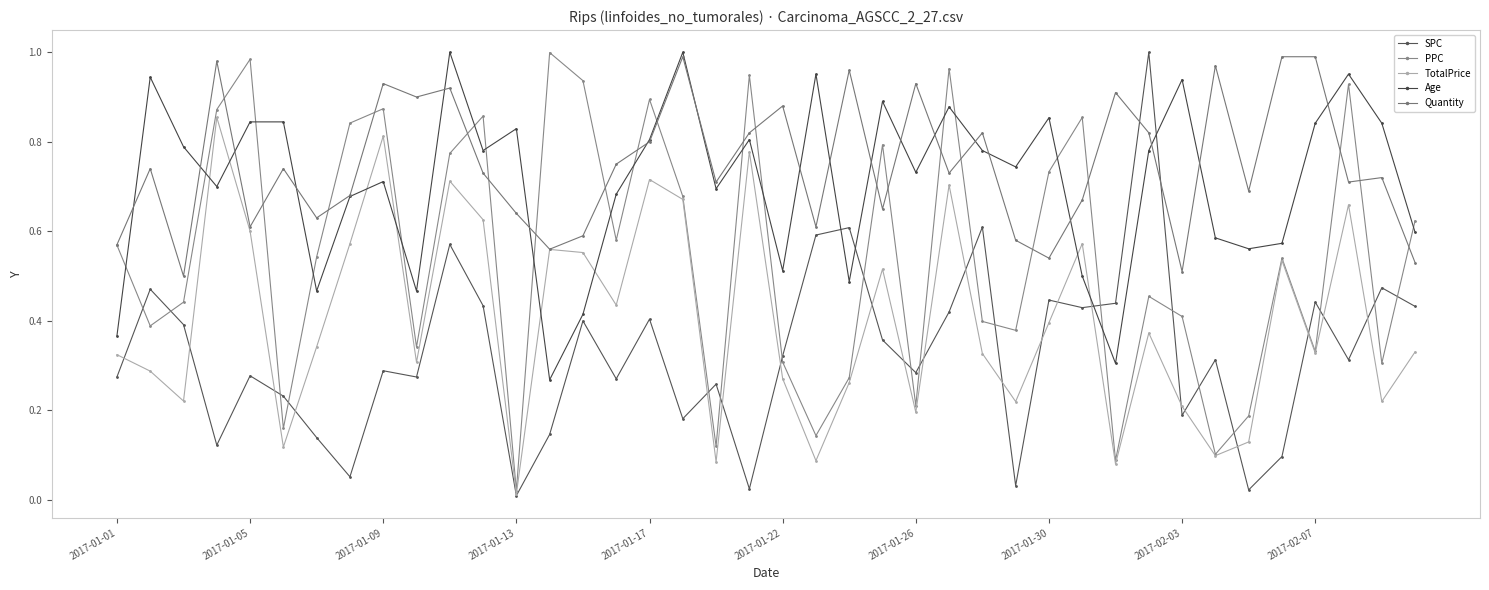

How many interior local valleys does the PPC series have?

13